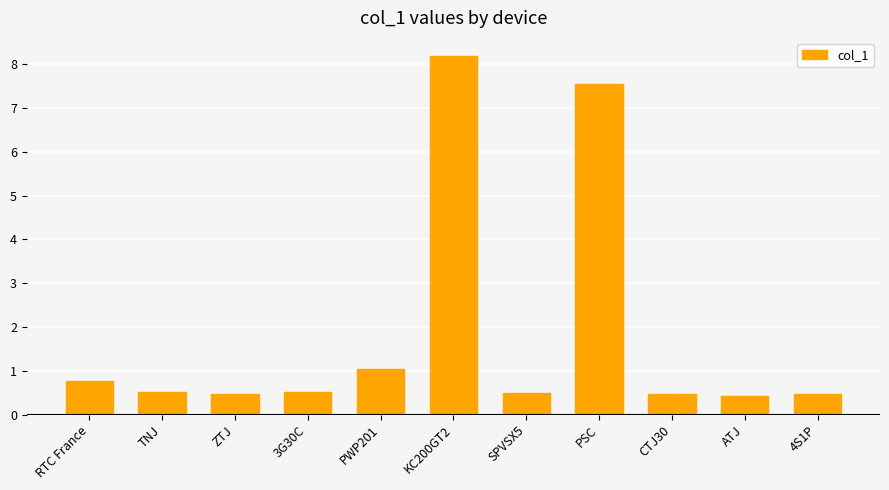

How many bars are there in total?

11